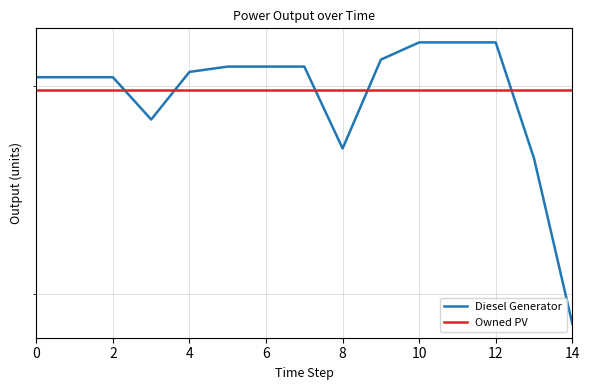

Which series has the largest range (max minus min)?

Diesel Generator